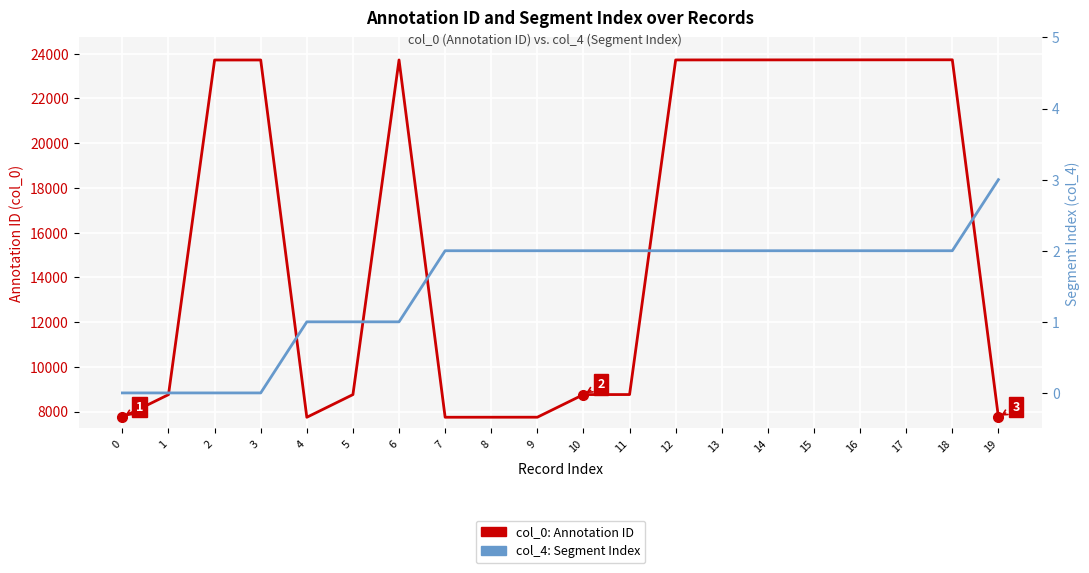

What is the sum of the col_0: Annotation ID values at 6 and 17?

47450